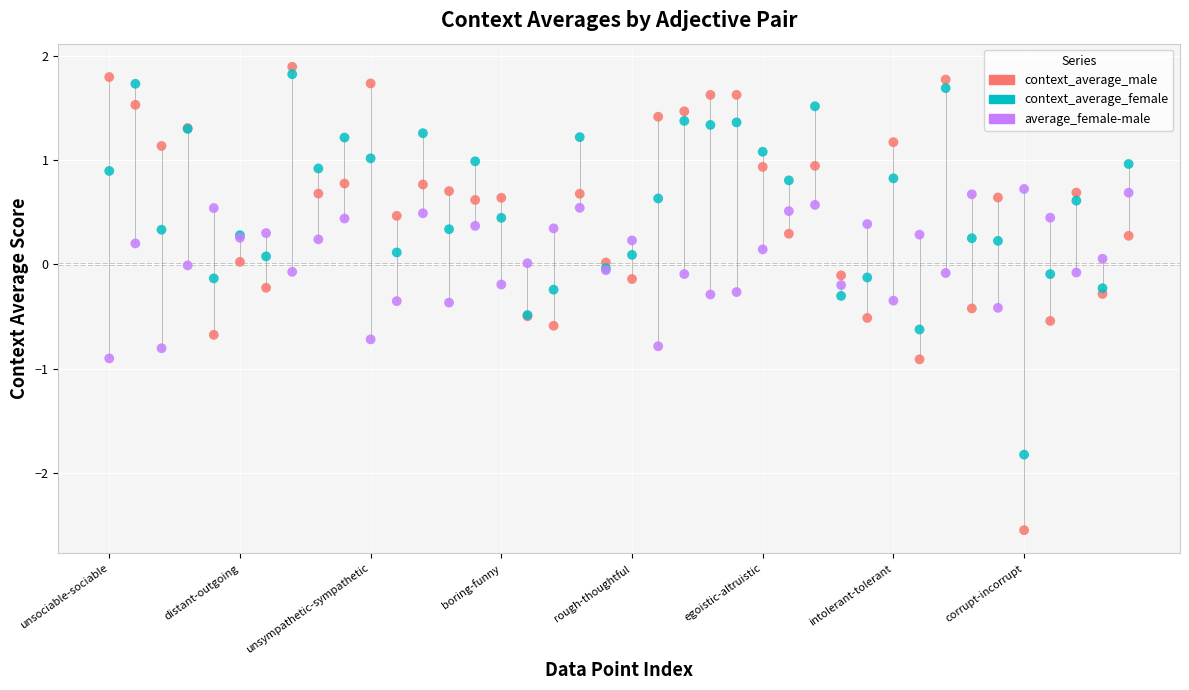

Which series has the largest Y range (max minus min)?

context_average_male